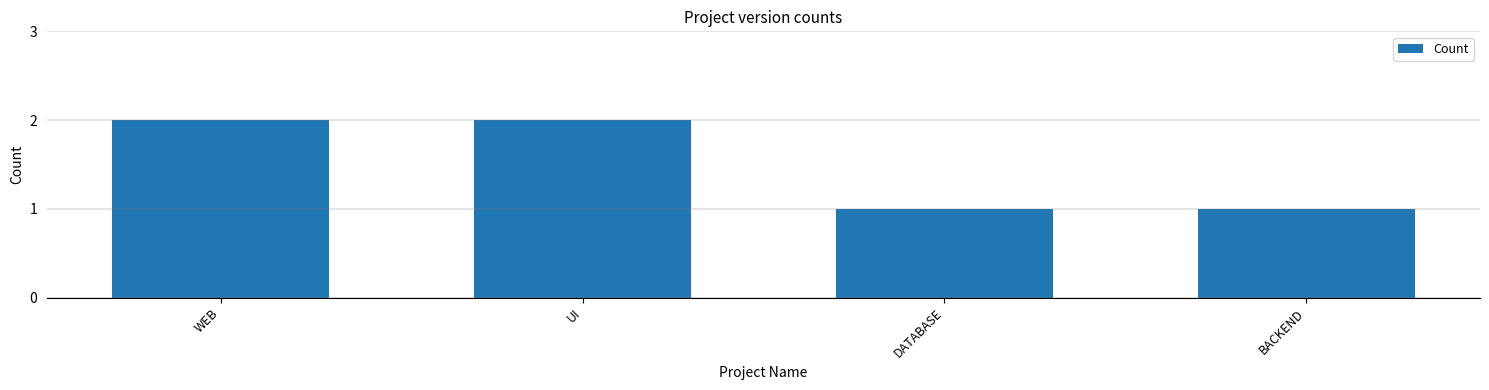

Reading left to right, transcribe all the data shown in this chart.

2	2	1	1